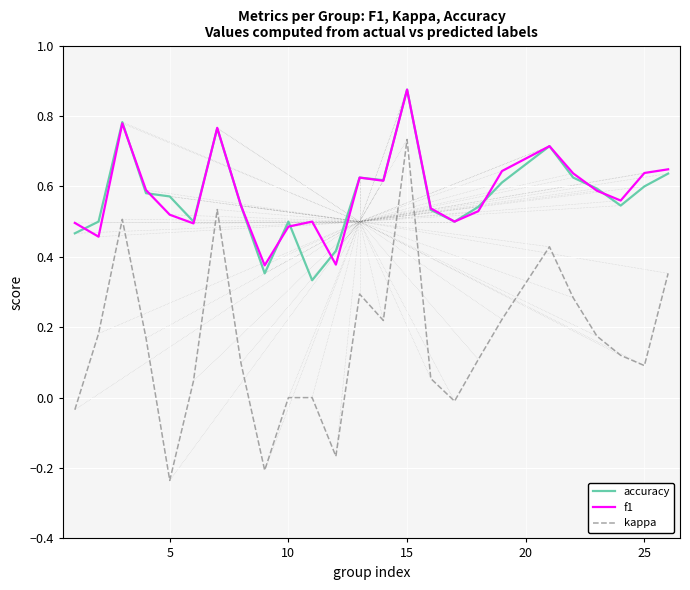

True or false: f1 and kappa intersect in this chart.

False